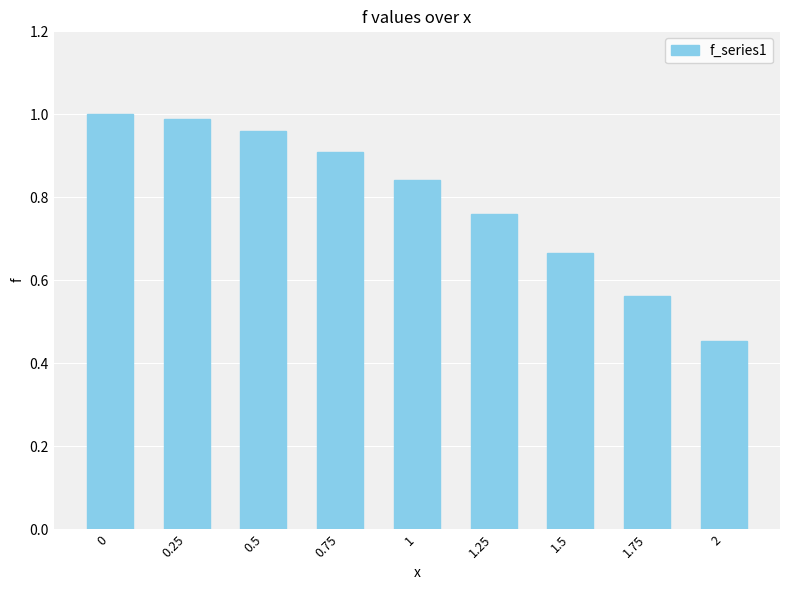

The value at 1.75 is 0.8. True or false?

False